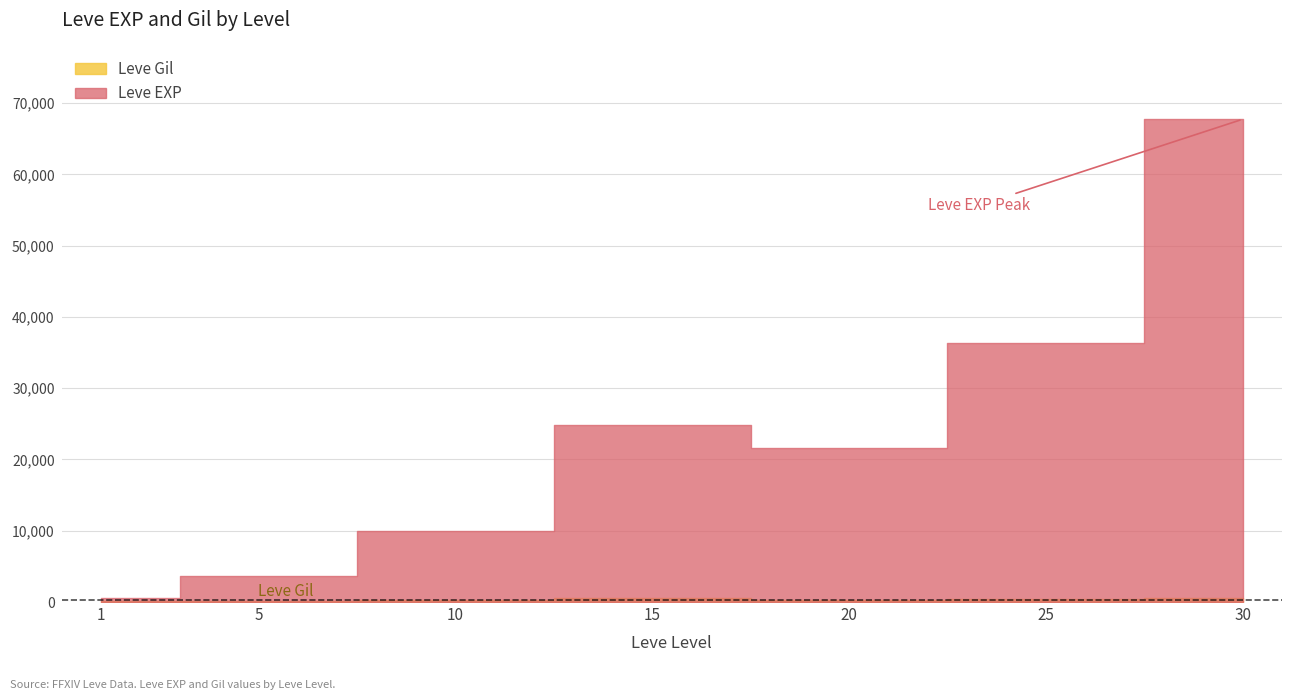

What is the average value of the Leve EXP series?

23533